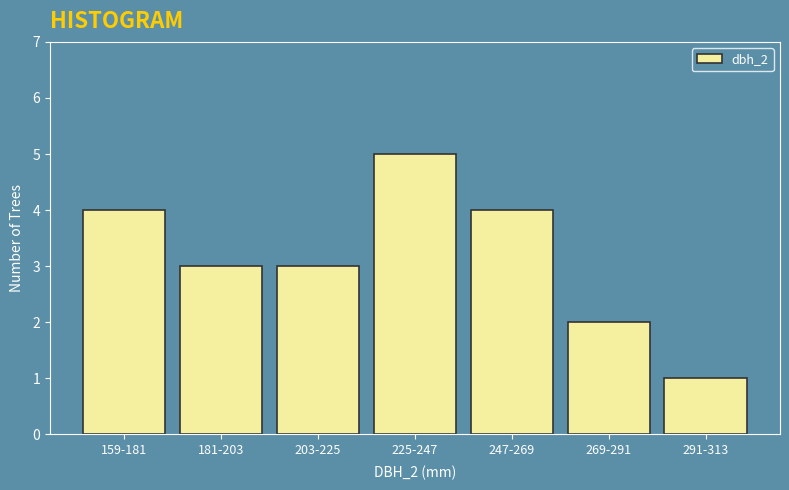

Reading left to right, what are all the values shown in this chart?

4	3	3	5	4	2	1